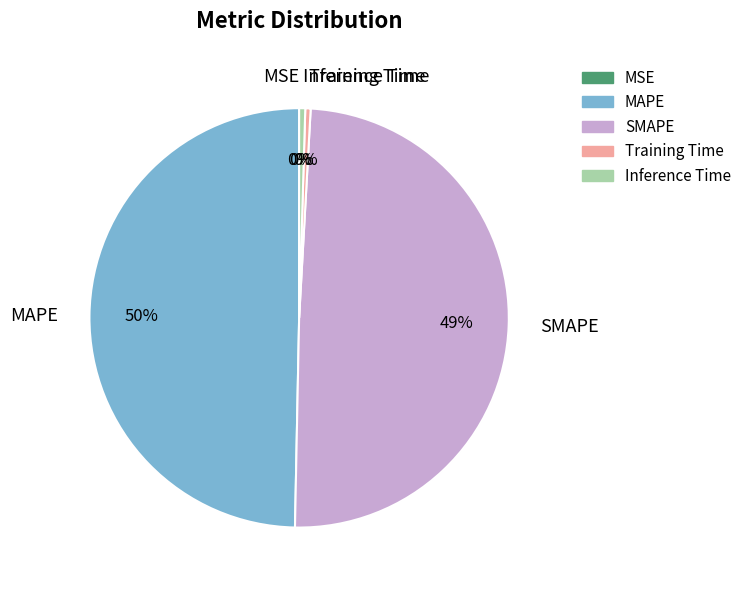

What percentage is the SMAPE slice, to the nearest percent?

49%